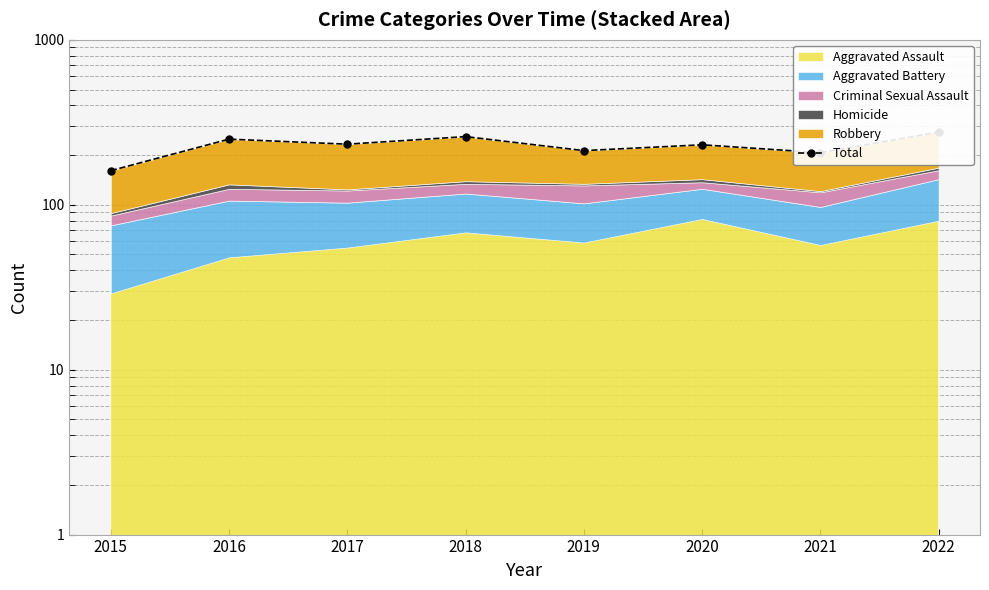

The value at 2019 is 49. True or false?

False